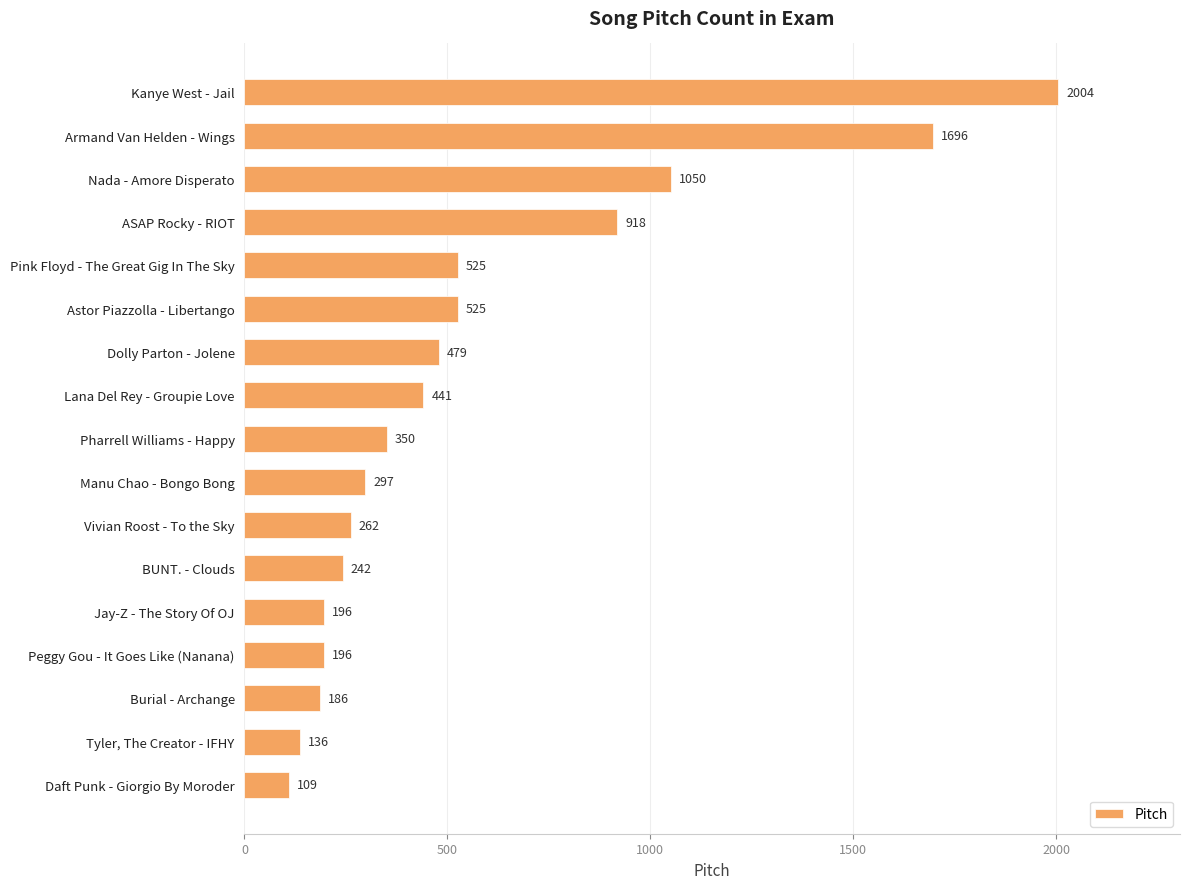

At which category does the chart reach its minimum across all series?

Daft Punk - Giorgio By Moroder